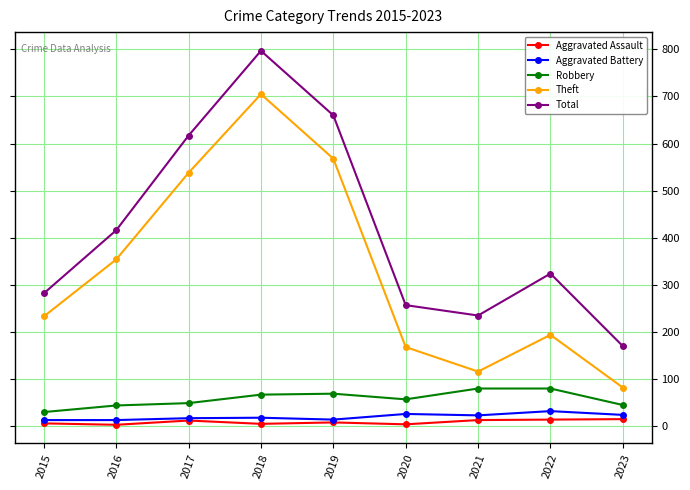

Between 2016 and 2022, which series saw the biggest shift?

Theft